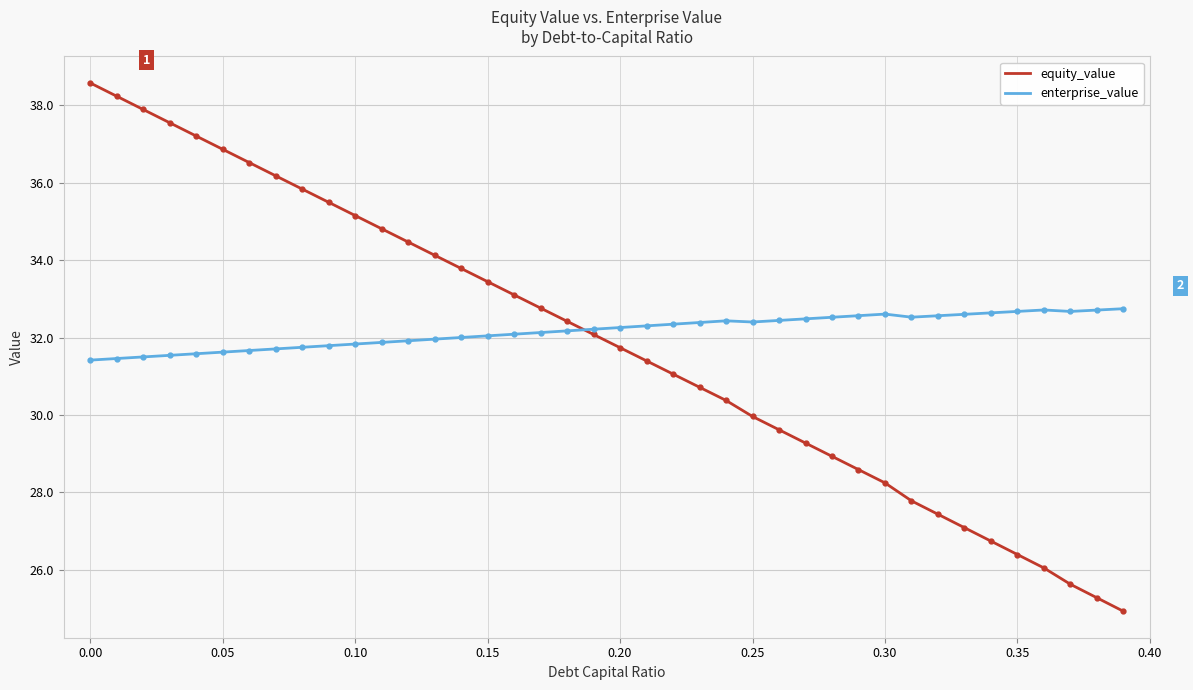

What is the value of the equity_value point at the 33rd from the left?

27.4